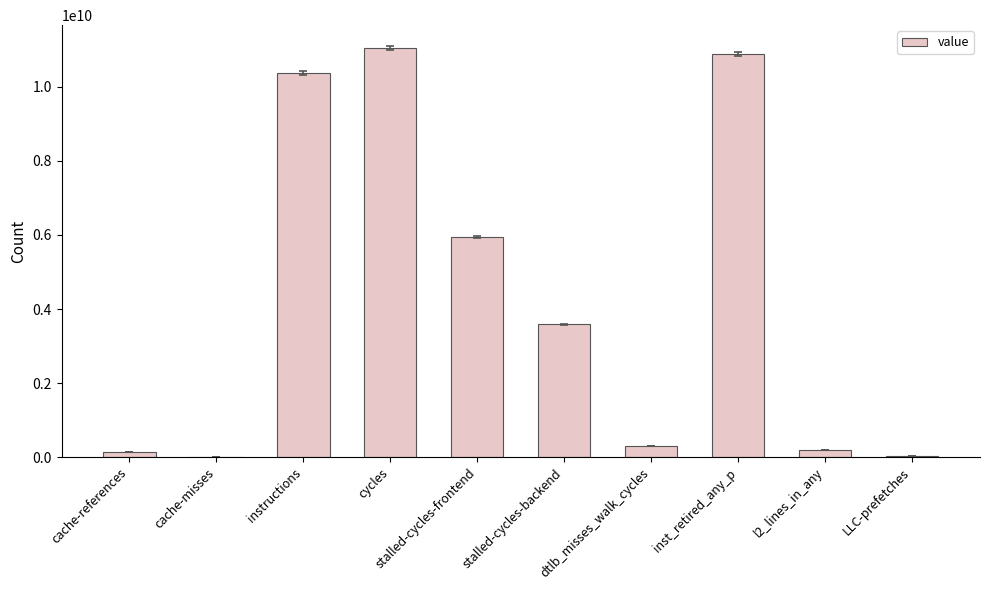

What is the change in value from cache-misses to dtlb_misses_walk_cycles?

+297418144